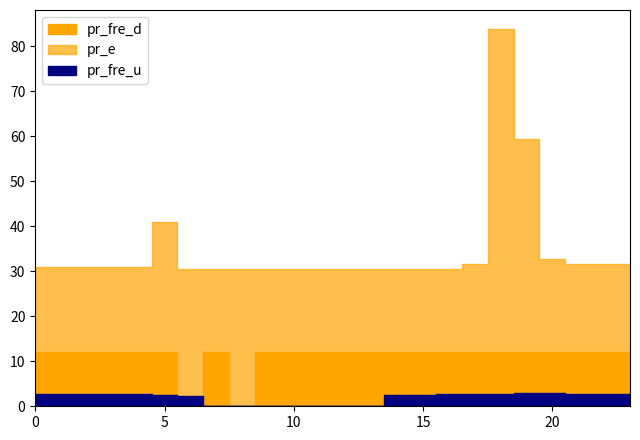

True or false: pr_fre_d and pr_e intersect in this chart.

False